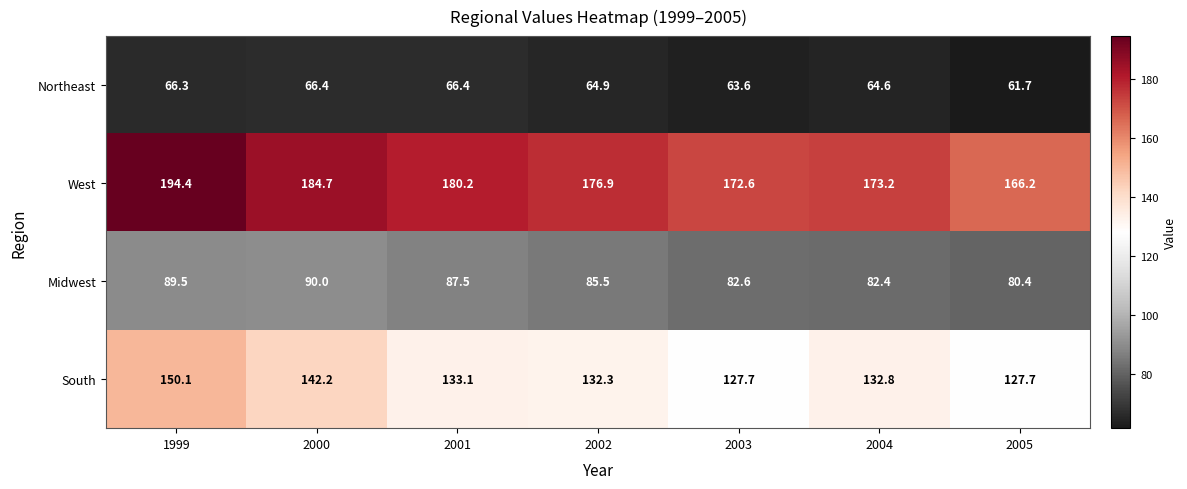

List the series in order of their overall mean, lowest first.

Northeast, Midwest, South, West